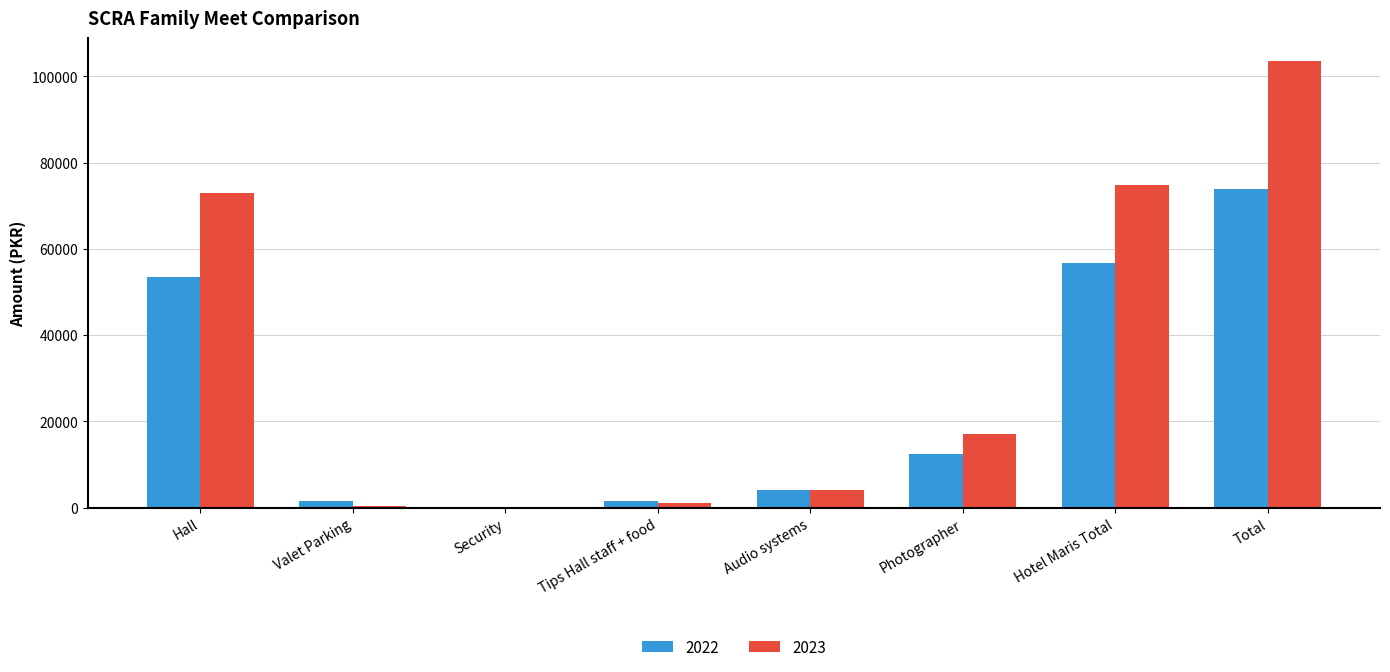

What is the sum of all 2023 values?

274269.7